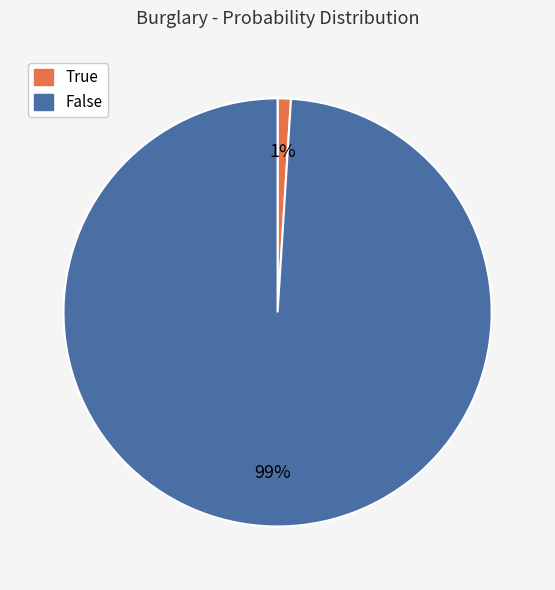

Which slice is the smallest?

True